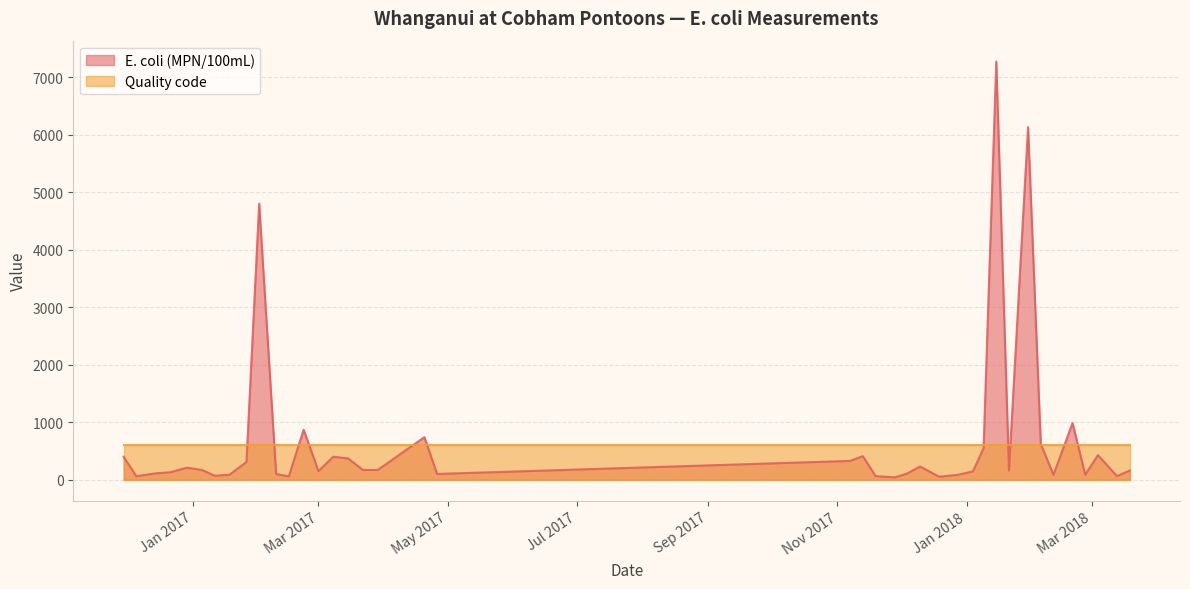

The value at 2018-03-19 is 160. True or false?

True